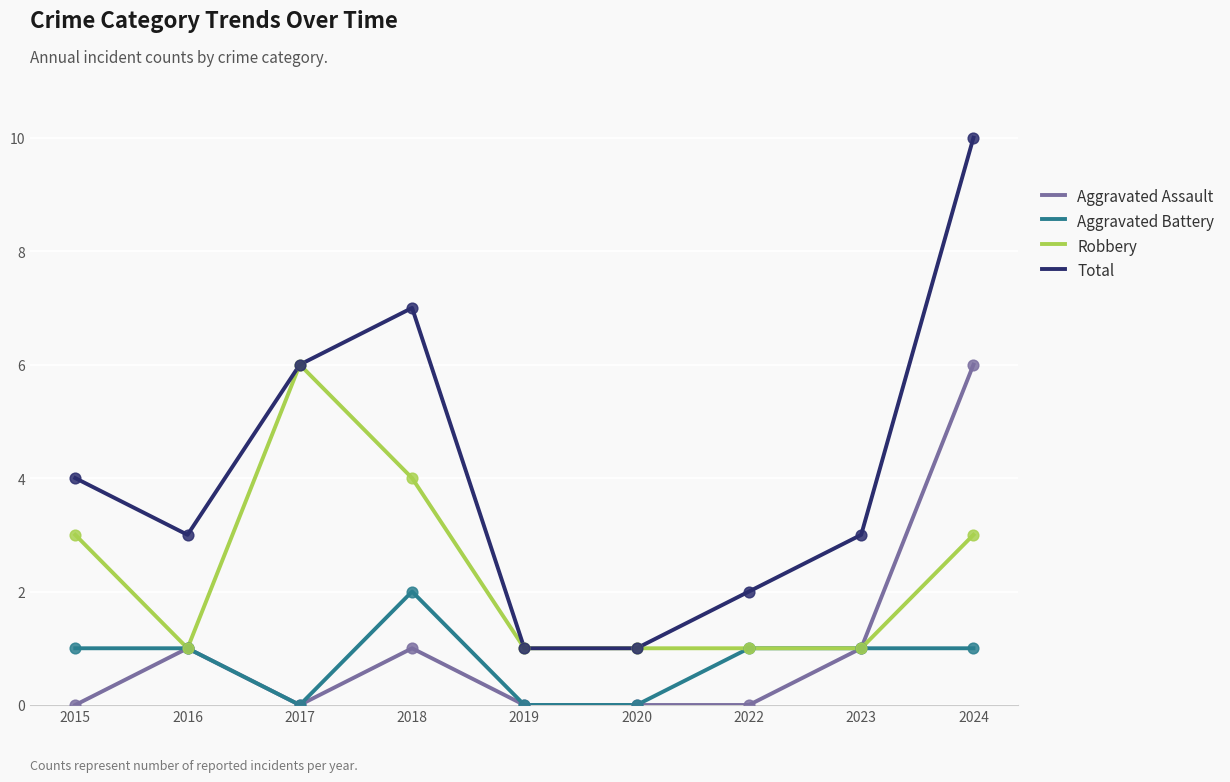

At which category is the sum across all series the highest?

2024